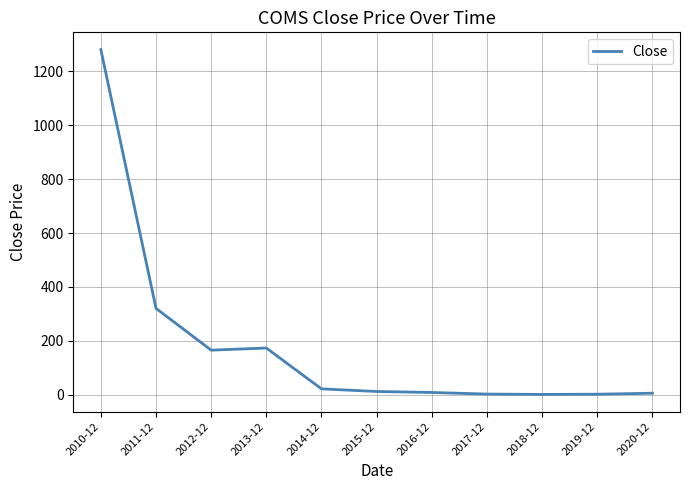

What is the difference between the maximum and minimum values?

1278.6